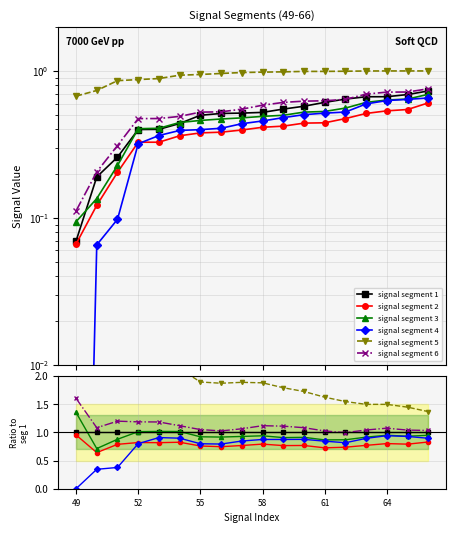

Is the value of signal segment 1 at 11 greater than the value of signal segment 2 at 12?

Yes